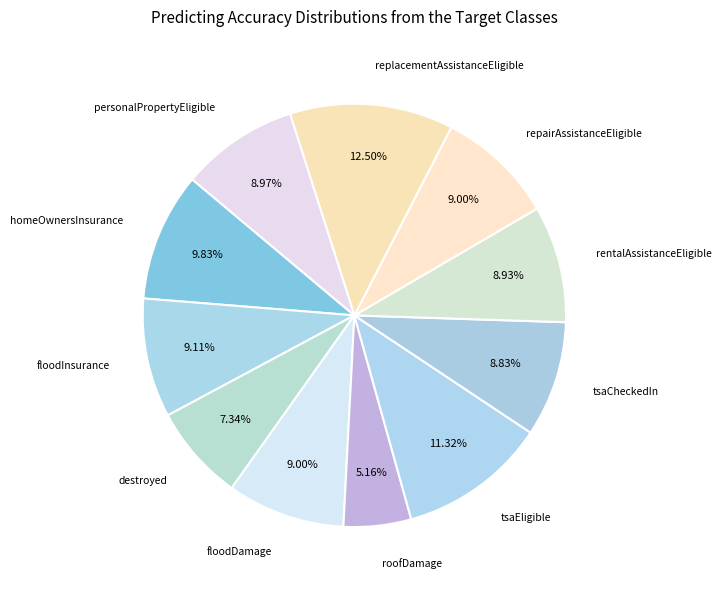

Count the number of slices in the pie.

11